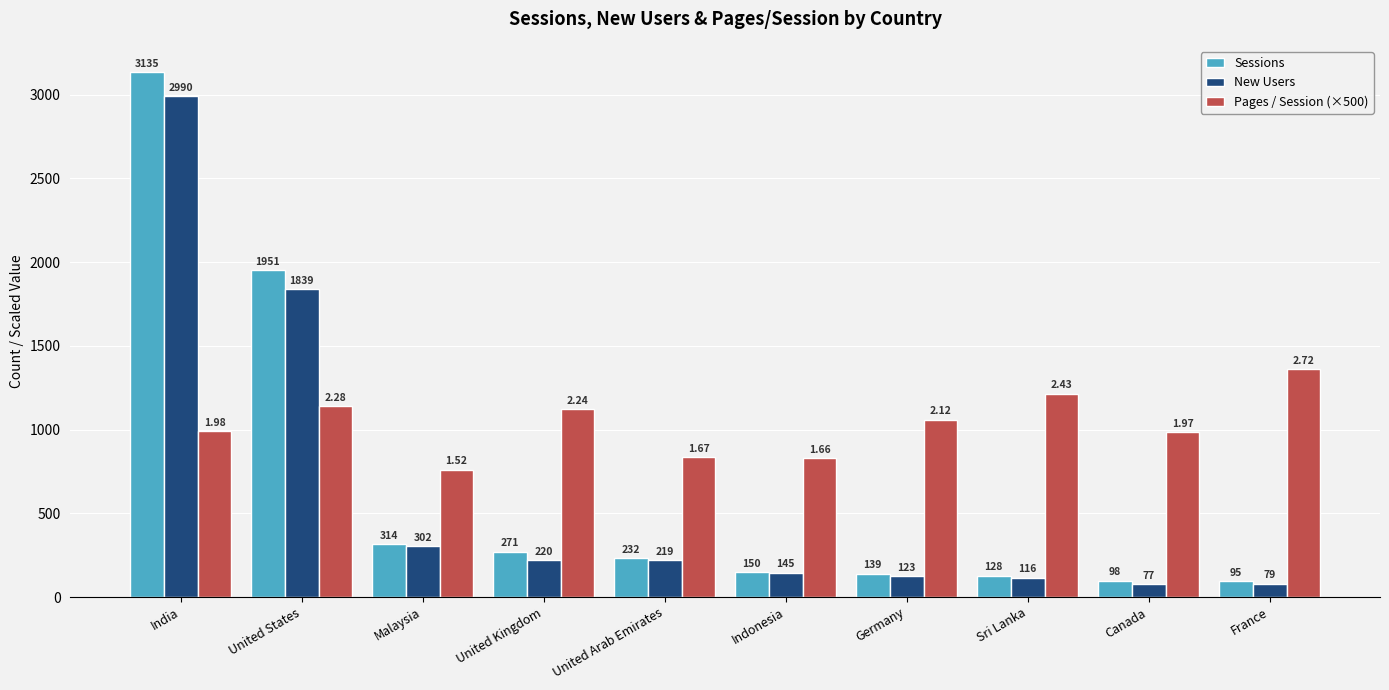

Does the chart contain stacked bars?

No